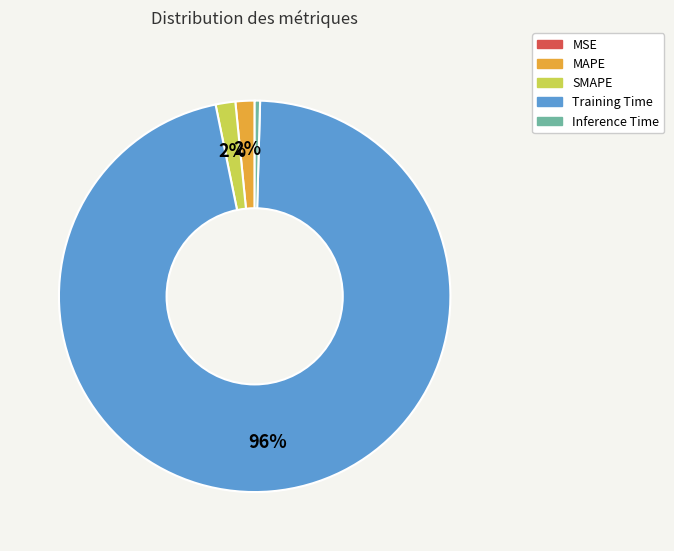

Between MAPE and Training Time, which is larger?

Training Time